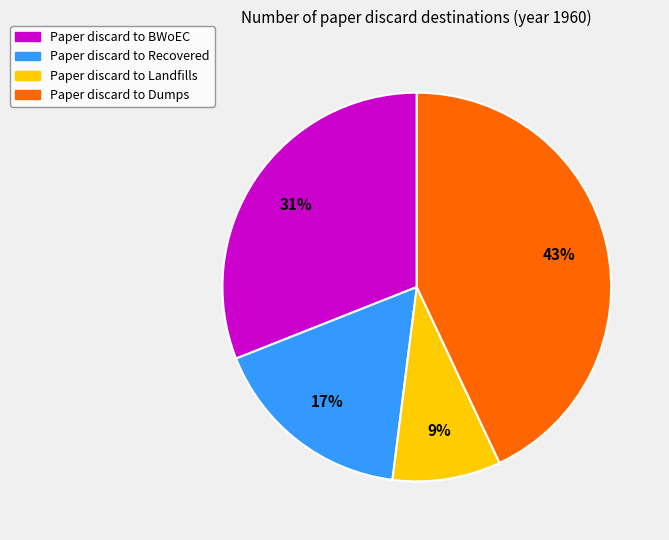

To the nearest percent, what is the difference between the largest and smallest slice percentages?

34%